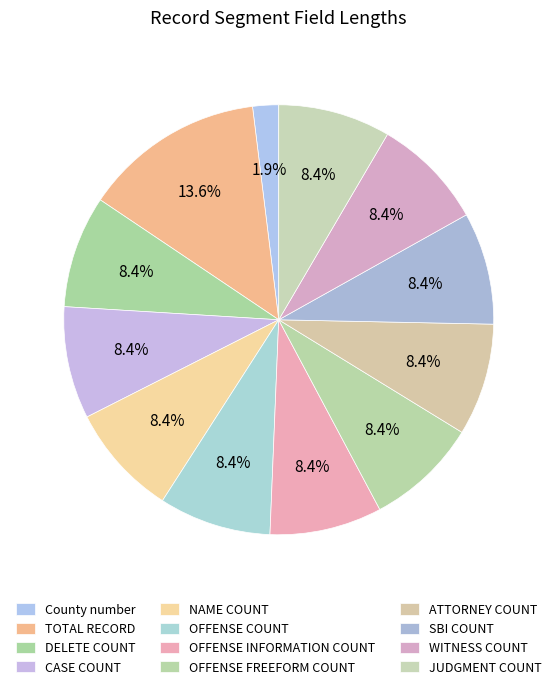

Combined, do County number and ATTORNEY COUNT account for over 50%?

No